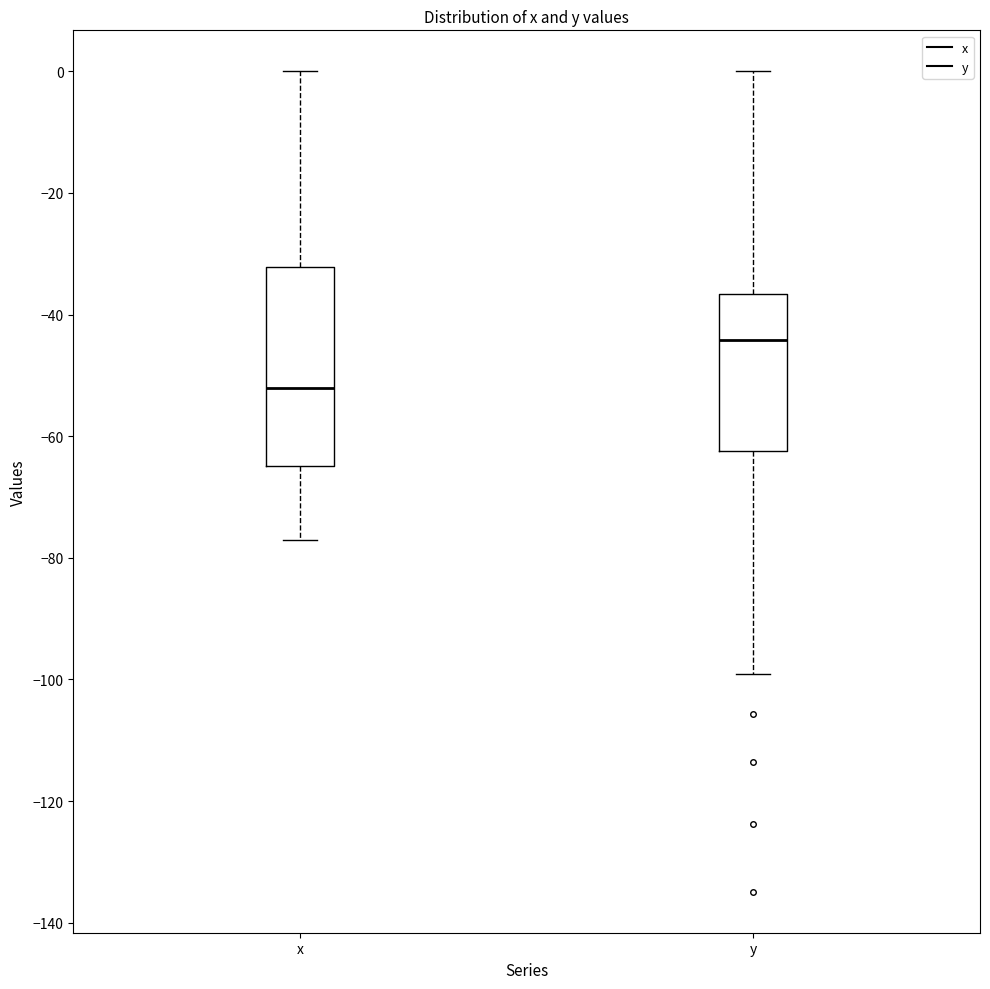

Reading left to right, transcribe this box plot: for each box, give where its median line is, the range the box spans, and where its two whiskers end, as read against the y-axis. The values are not printed on the chart, so give them approximately, as read against the axis.

x: median -52, box -64 to -32, whiskers -78 to 0
y: median -44, box -62 to -36, whiskers -100 to 0